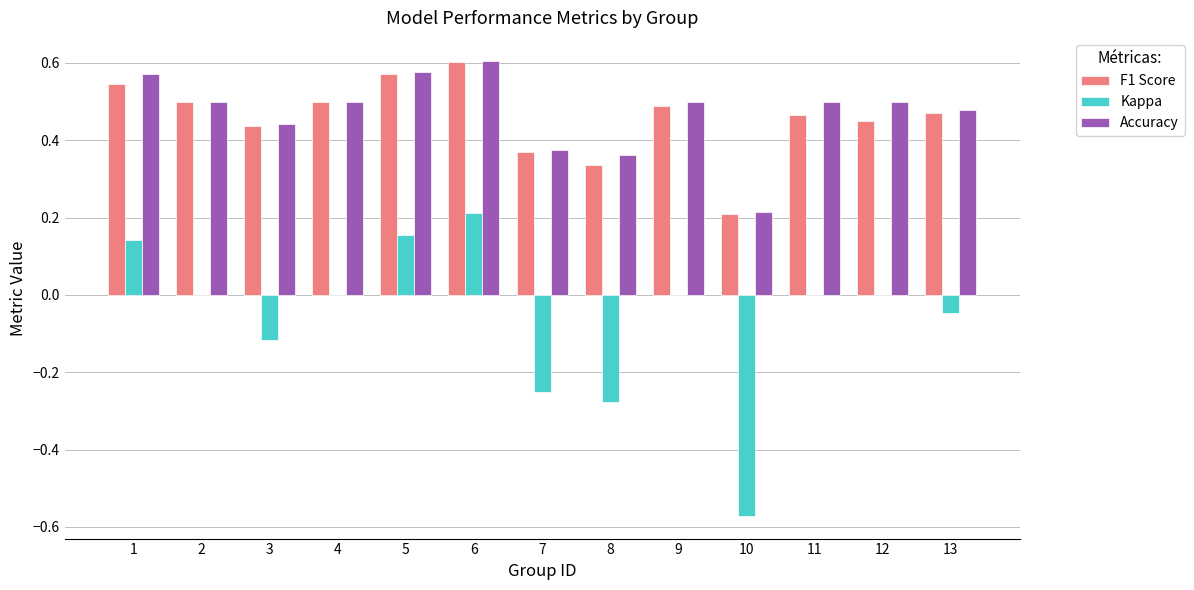

Which category has the highest value in the F1 Score series?

6